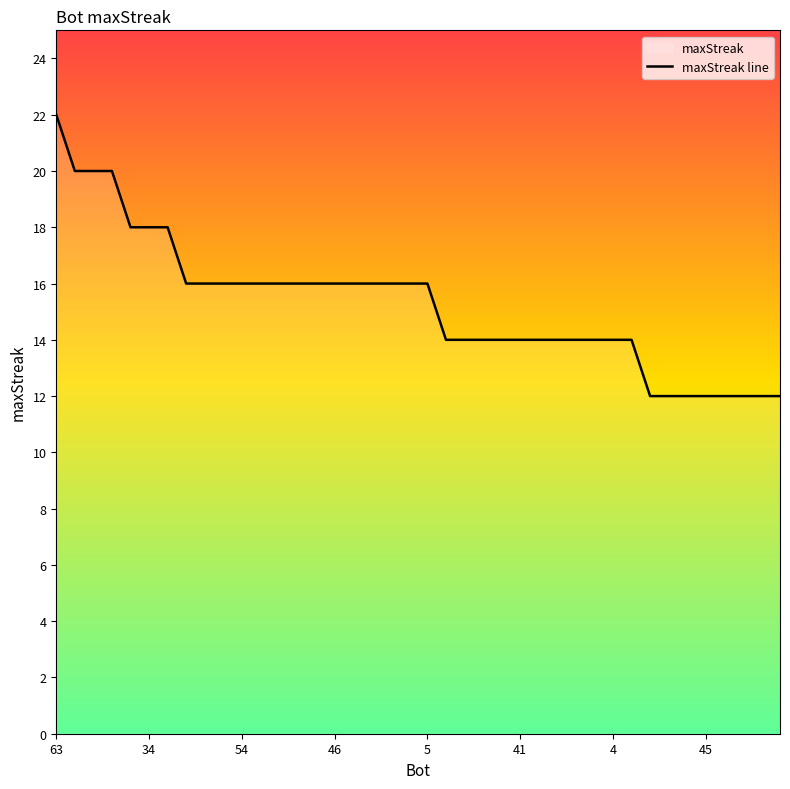

What is the difference between the maximum and minimum values?

10